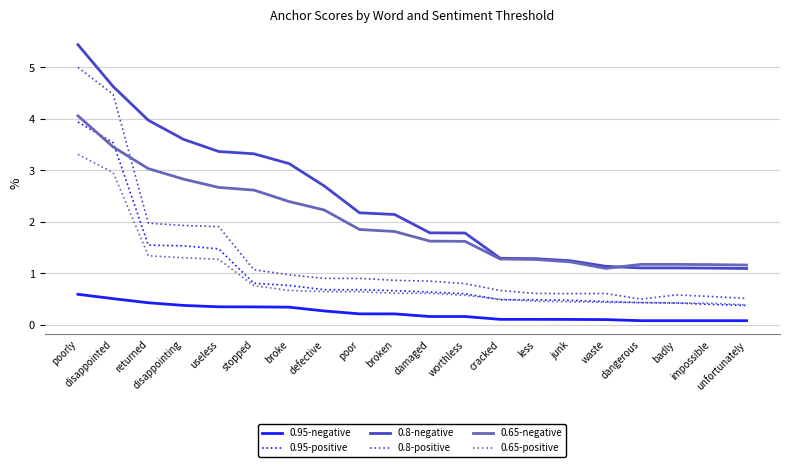

Which series has the widest spread of values?

0.8-positive